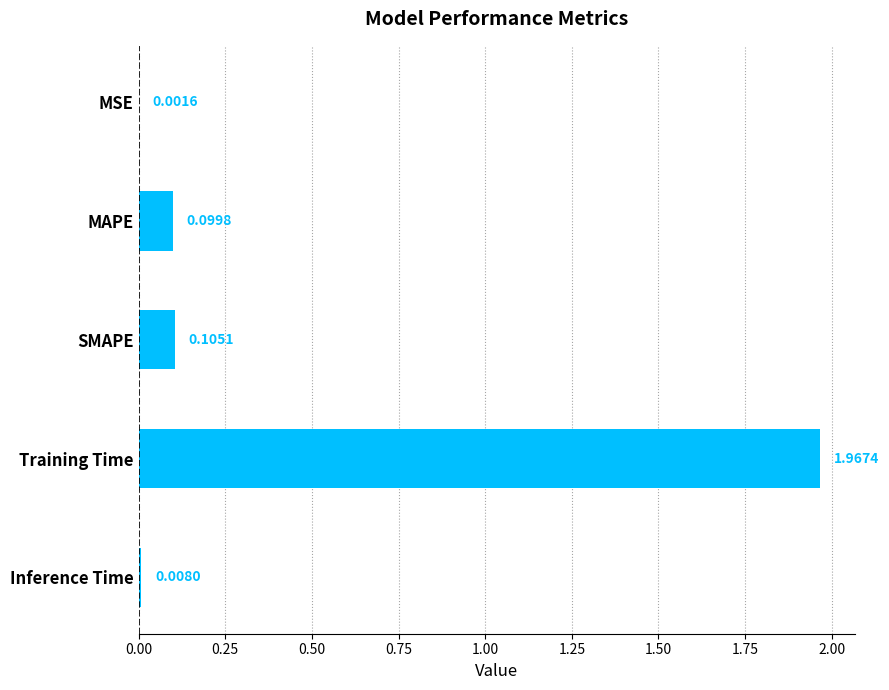

Which has a higher value, Training Time or Inference Time?

Training Time